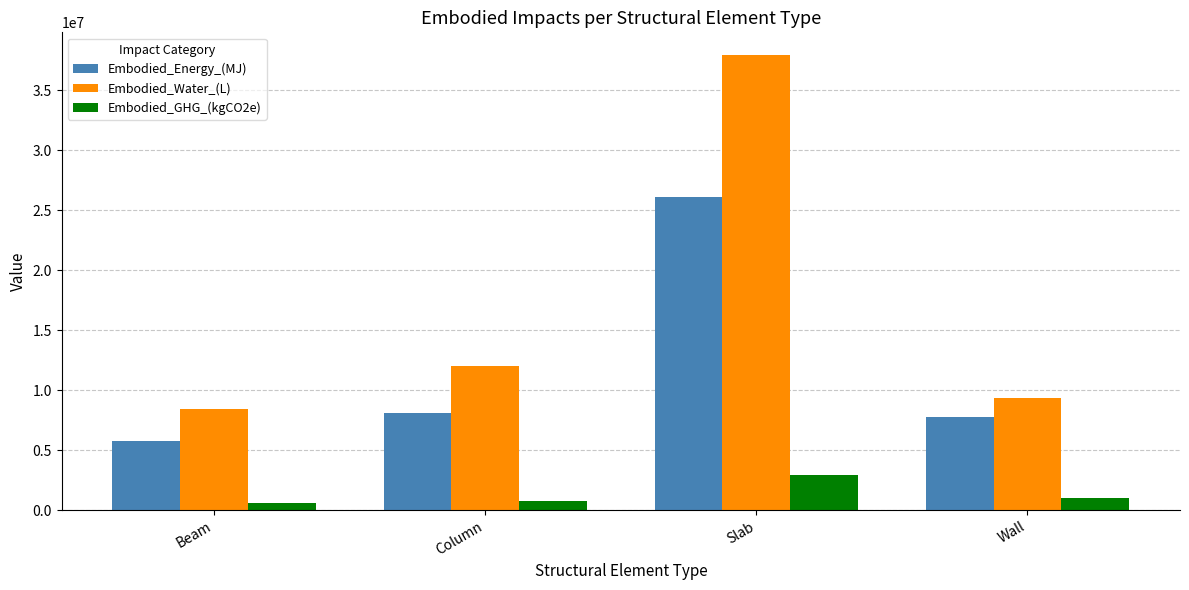

What is the label of the 4th bar from the right?

Beam